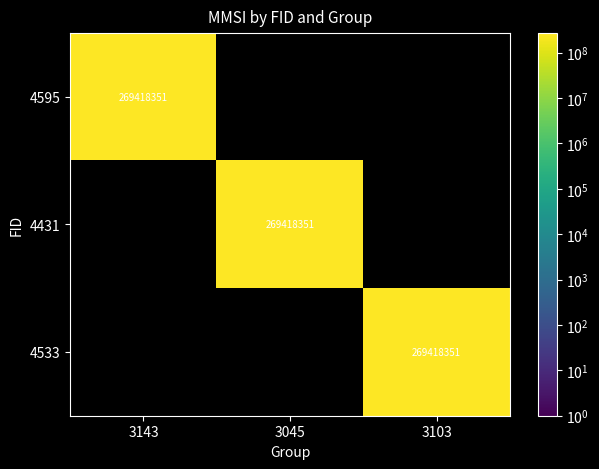

At 3045, list the series in order from largest to smallest.

4431, 4595, 4533